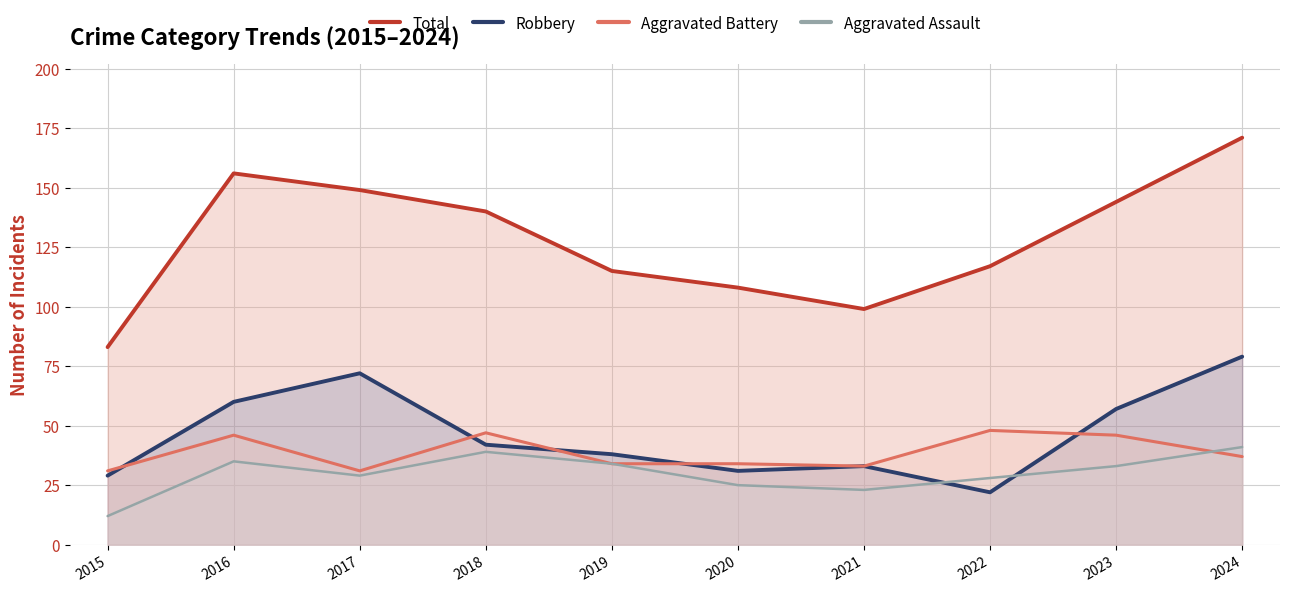

What is the minimum value for Total?

83